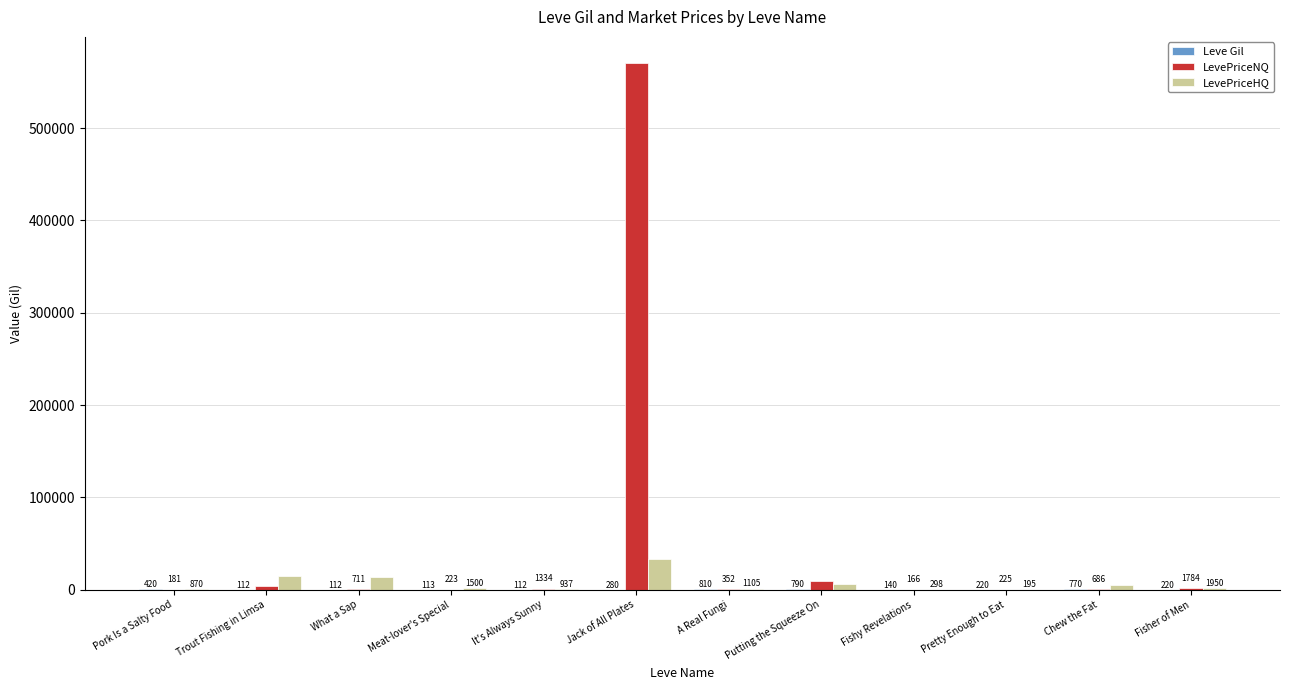

Which series has the largest total across all categories?

LevePriceNQ